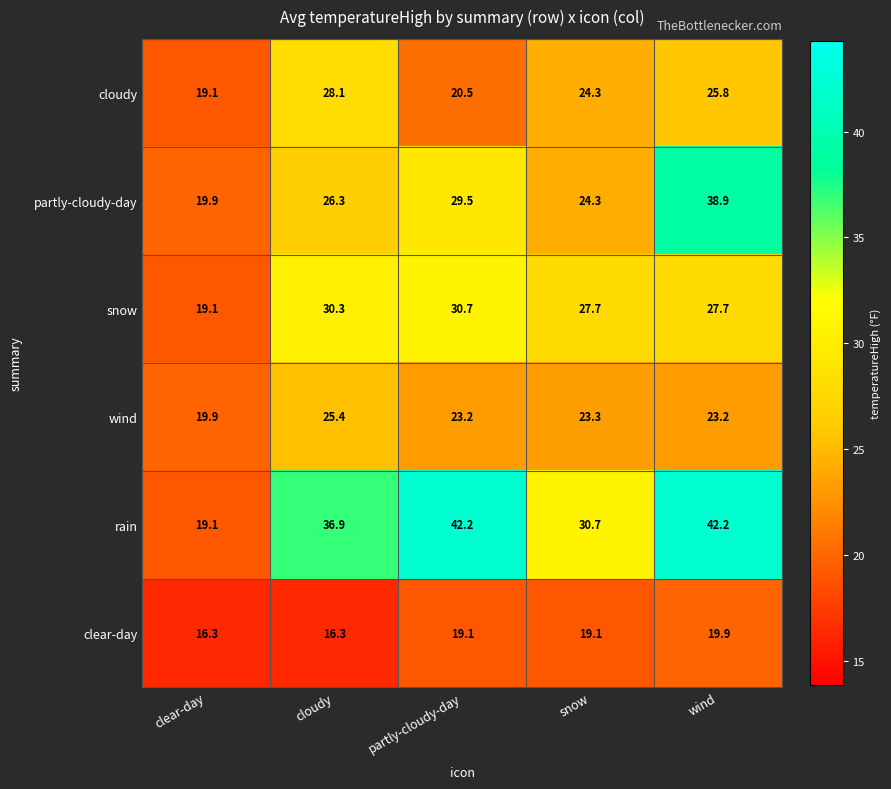

Reading left to right, list all the values displayed in this chart.

cloudy: clear-day=19.1	cloudy=28.1	partly-cloudy-day=20.5	snow=24.3	wind=25.8
partly-cloudy-day: clear-day=19.9	cloudy=26.3	partly-cloudy-day=29.5	snow=24.3	wind=38.9
snow: clear-day=19.1	cloudy=30.3	partly-cloudy-day=30.7	snow=27.7	wind=27.7
wind: clear-day=19.9	cloudy=25.4	partly-cloudy-day=23.2	snow=23.3	wind=23.2
rain: clear-day=19.1	cloudy=36.9	partly-cloudy-day=42.2	snow=30.7	wind=42.2
clear-day: clear-day=16.3	cloudy=16.3	partly-cloudy-day=19.1	snow=19.1	wind=19.9